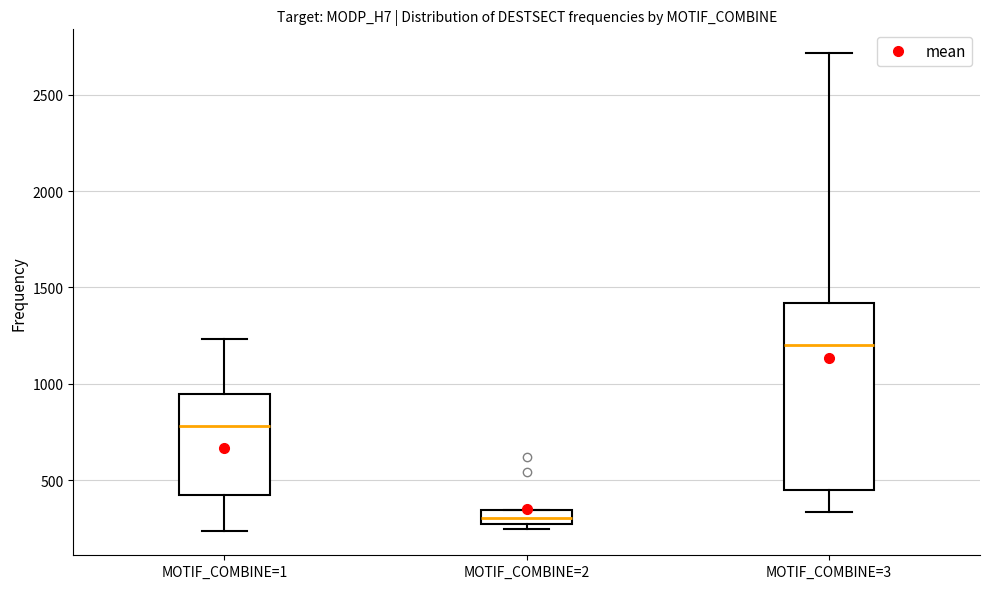

Which box has the lowest median line?

MOTIF_COMBINE=2